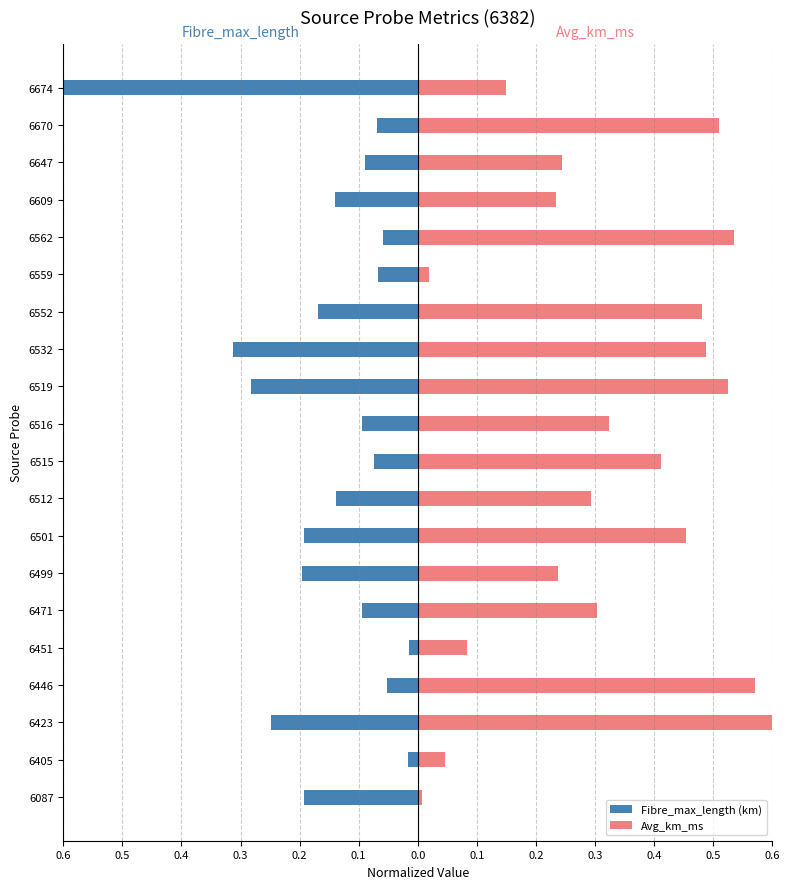

How many bars are there in each group?

2